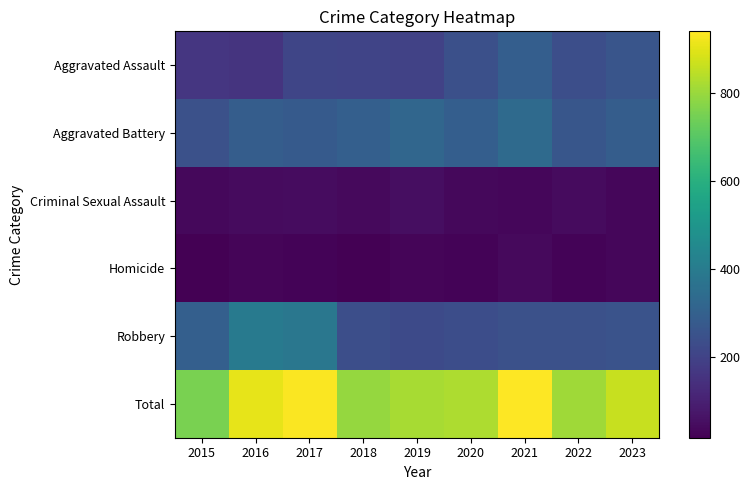

Reading right to left, transcribe all the data shown in this chart.

Aggravated Assault: 2023=260	2022=239	2021=292	2020=242	2019=197	2018=206	2017=207	2016=154	2015=160
Aggravated Battery: 2023=288	2022=263	2021=336	2020=293	2019=321	2018=296	2017=277	2016=288	2015=246
Criminal Sexual Assault: 2023=32	2022=41	2021=32	2020=36	2019=51	2018=40	2017=47	2016=43	2015=34
Homicide: 2023=31	2022=23	2021=37	2020=24	2019=27	2018=15	2017=24	2016=29	2015=17
Robbery: 2023=252	2022=243	2021=244	2020=233	2019=224	2018=237	2017=381	2016=394	2015=297
Total: 2023=863	2022=809	2021=941	2020=828	2019=820	2018=794	2017=936	2016=908	2015=754